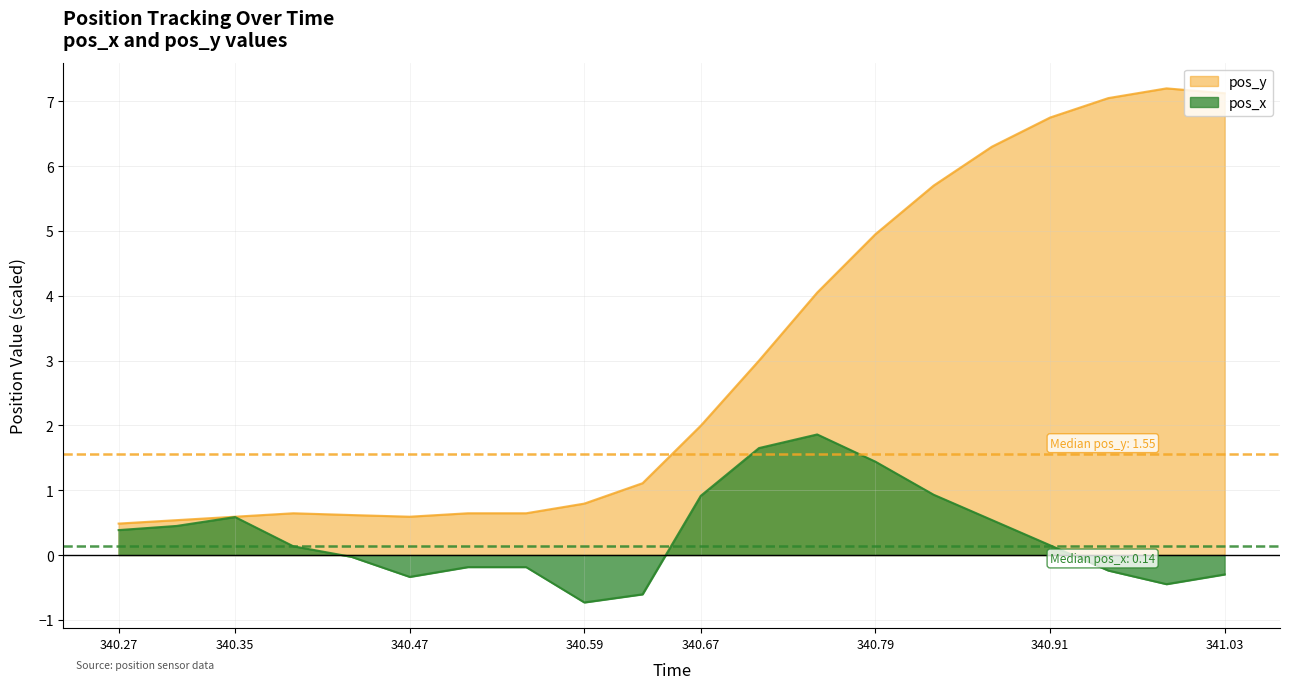

How many series are shown in this chart?

2